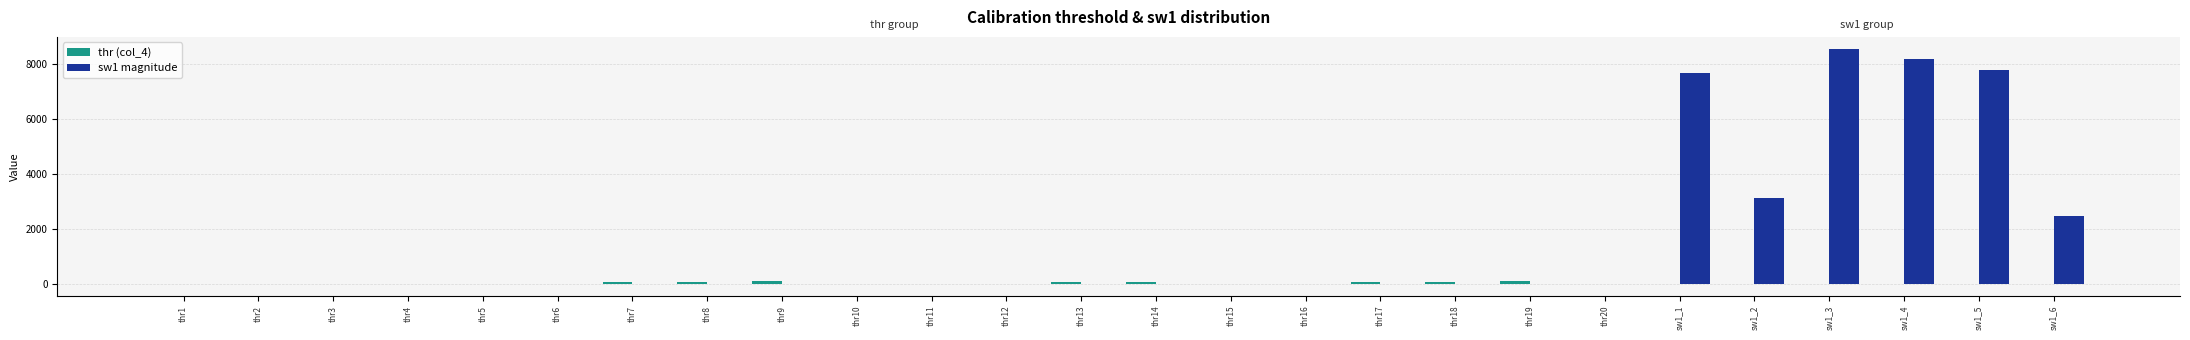

What is the maximum value shown in the chart?

8551.0